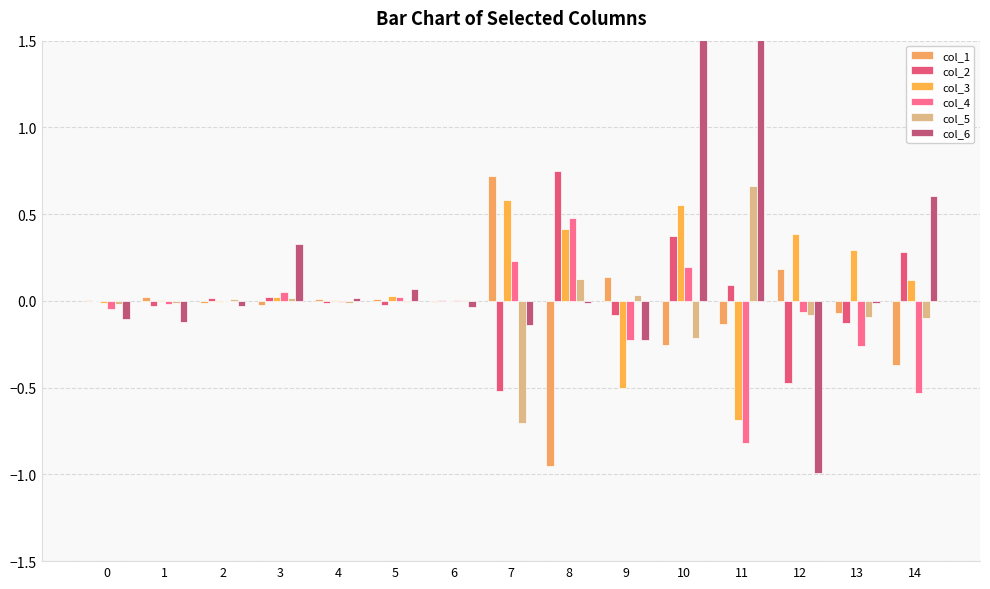

Reading left to right, extract all data points from this chart.

col_1: 0.0	0.0	-0.0	-0.0	0.0	0.0	-0.0	0.7	-1.0	0.1	-0.3	-0.1	0.2	-0.1	-0.4
col_2: -0.0	-0.0	0.0	0.0	-0.0	-0.0	0.0	-0.5	0.7	-0.1	0.4	0.1	-0.5	-0.1	0.3
col_3: -0.0	0.0	-0.0	0.0	0.0	0.0	-0.0	0.6	0.4	-0.5	0.6	-0.7	0.4	0.3	0.1
col_4: -0.0	-0.0	-0.0	0.0	-0.0	0.0	0.0	0.2	0.5	-0.2	0.2	-0.8	-0.1	-0.3	-0.5
col_5: -0.0	-0.0	0.0	0.0	-0.0	-0.0	0.0	-0.7	0.1	0.0	-0.2	0.7	-0.1	-0.1	-0.1
col_6: -0.1	-0.1	-0.0	0.3	0.0	0.1	-0.0	-0.1	-0.0	-0.2	36.8	9.3	-1.0	-0.0	0.6